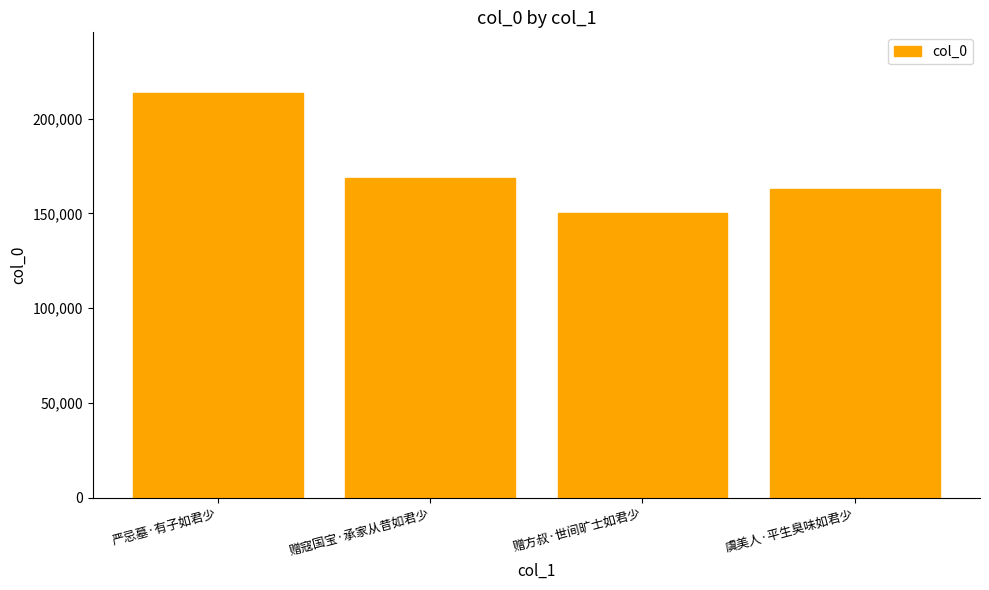

Read the value at 虞美人·平生臭味如君少, to the nearest 100.

162700